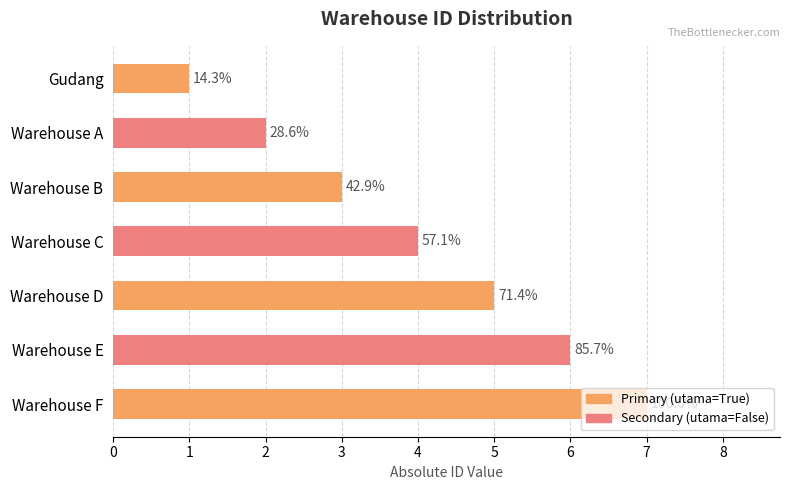

What is the sum of all values?

28